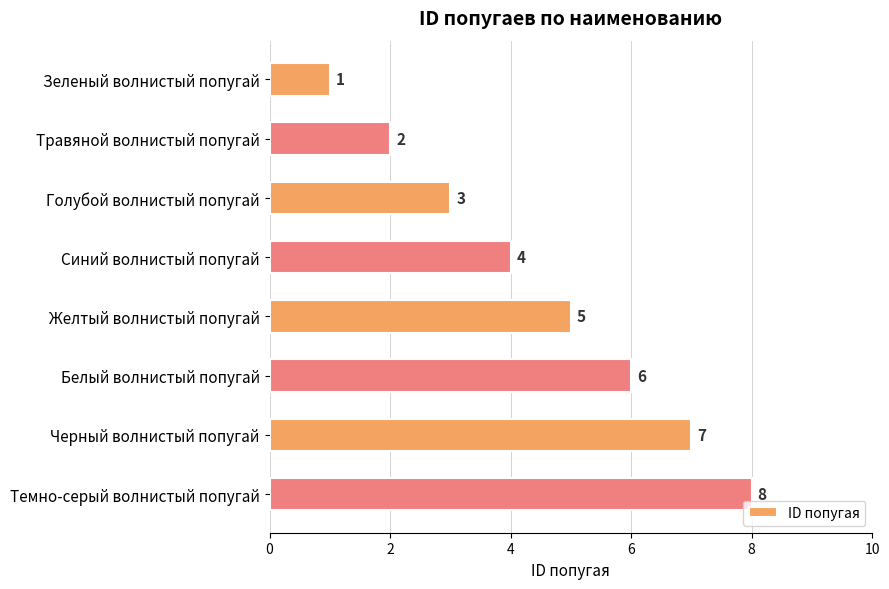

Rank the categories by value from highest to lowest.

Темно-серый волнистый попугай, Черный волнистый попугай, Белый волнистый попугай, Желтый волнистый попугай, Синий волнистый попугай, Голубой волнистый попугай, Травяной волнистый попугай, Зеленый волнистый попугай